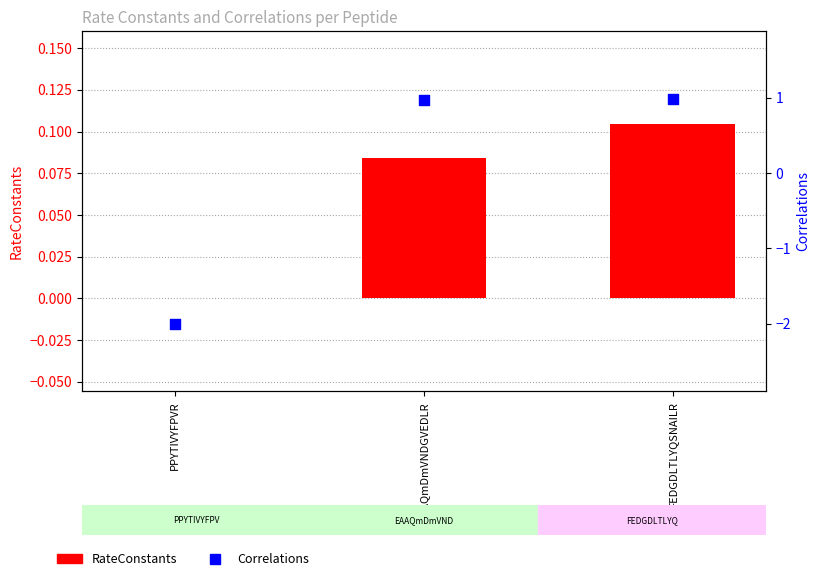

Which series reaches the minimum Y coordinate?

Correlations